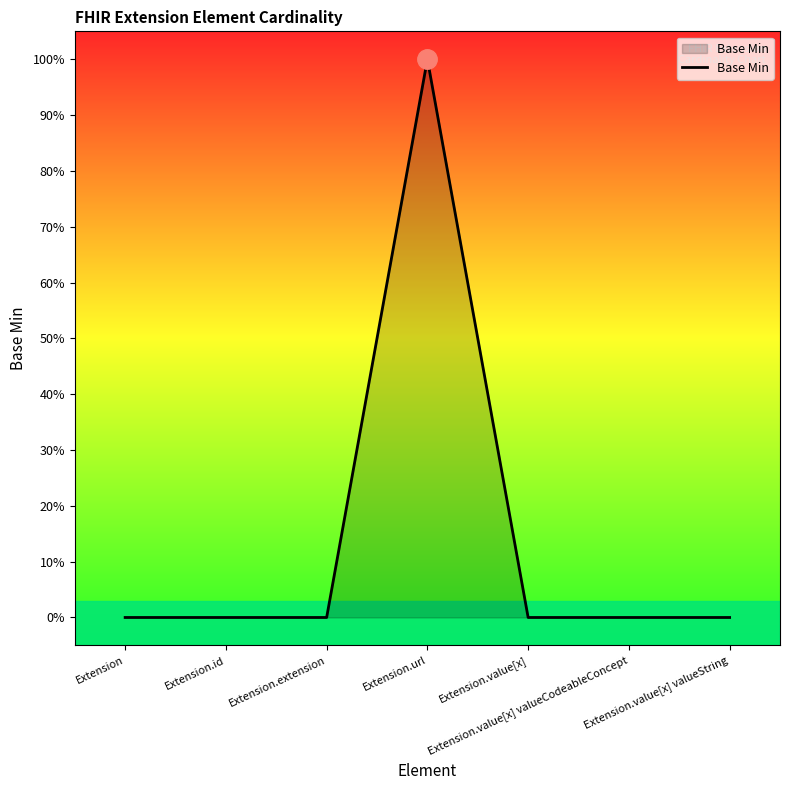

Does the chart have visible grid lines?

No